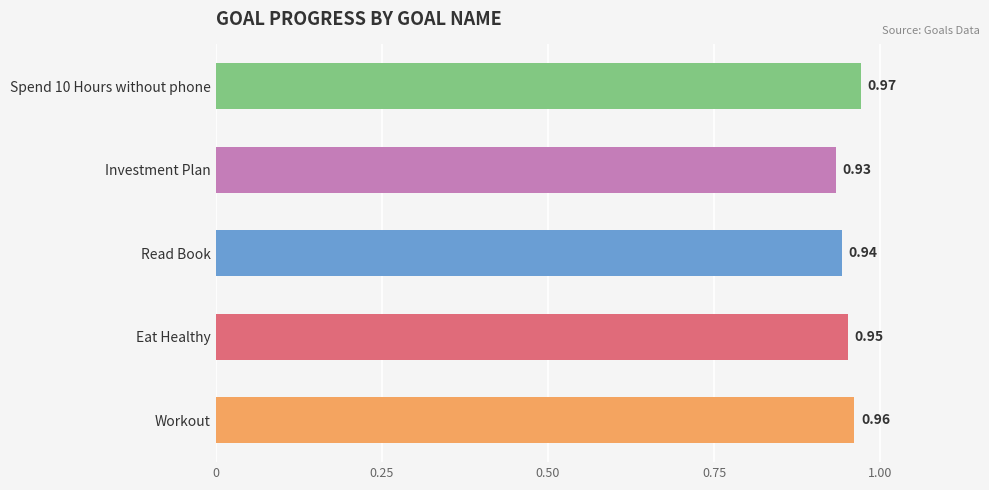

Which label corresponds to the smallest value in the chart?

Investment Plan